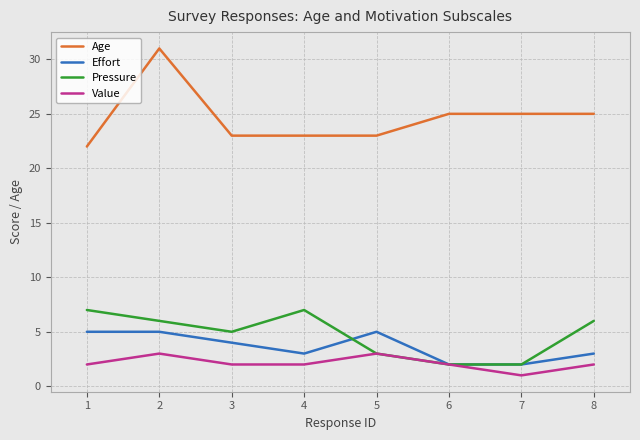

List the series in order of their peak value, lowest first.

Value, Effort, Pressure, Age